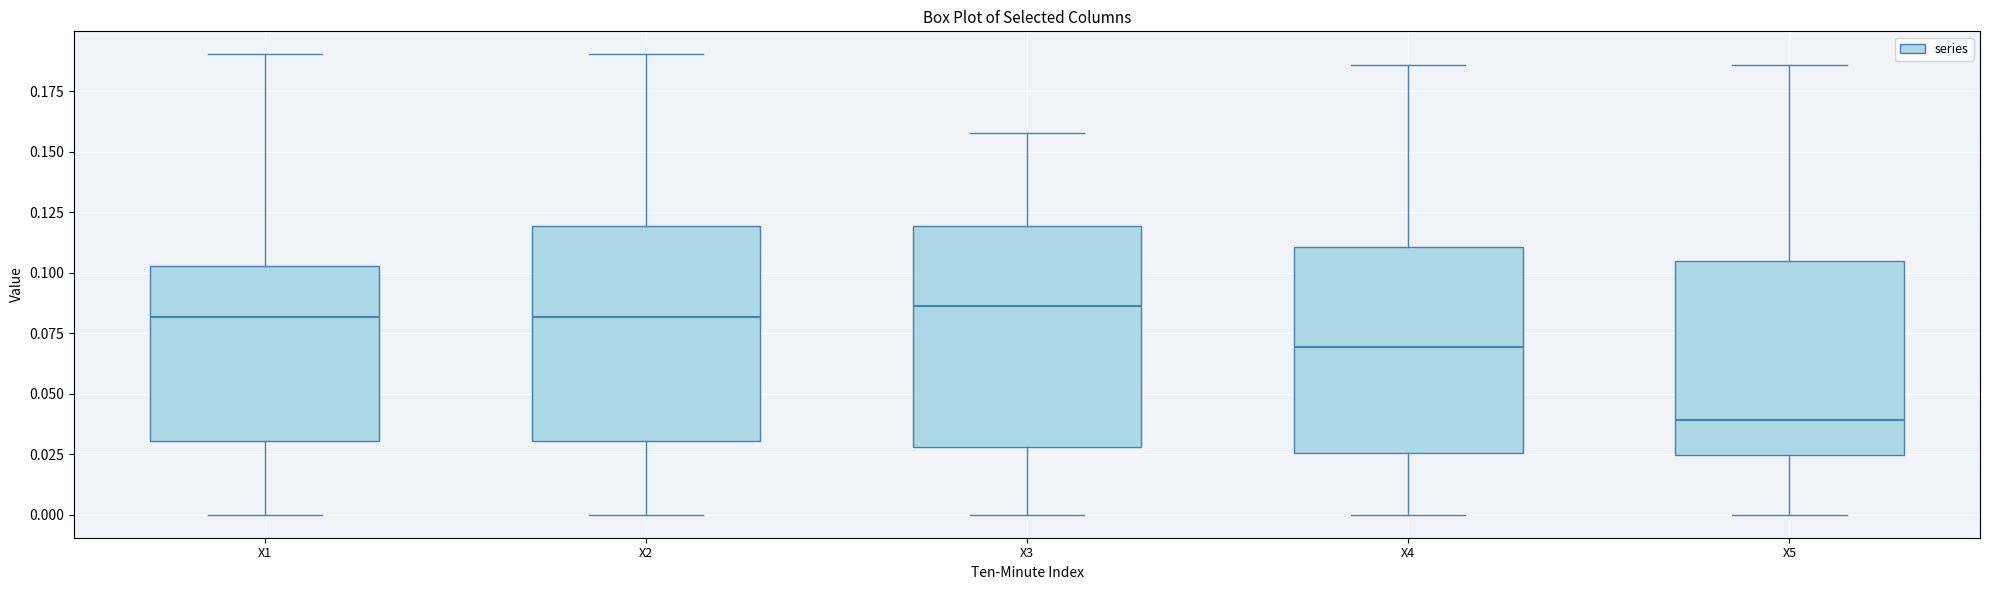

Where does the lower whisker of the box for X1 end on the y-axis? The values are not printed on the chart, so give them approximately, as read against the axis.

0.000